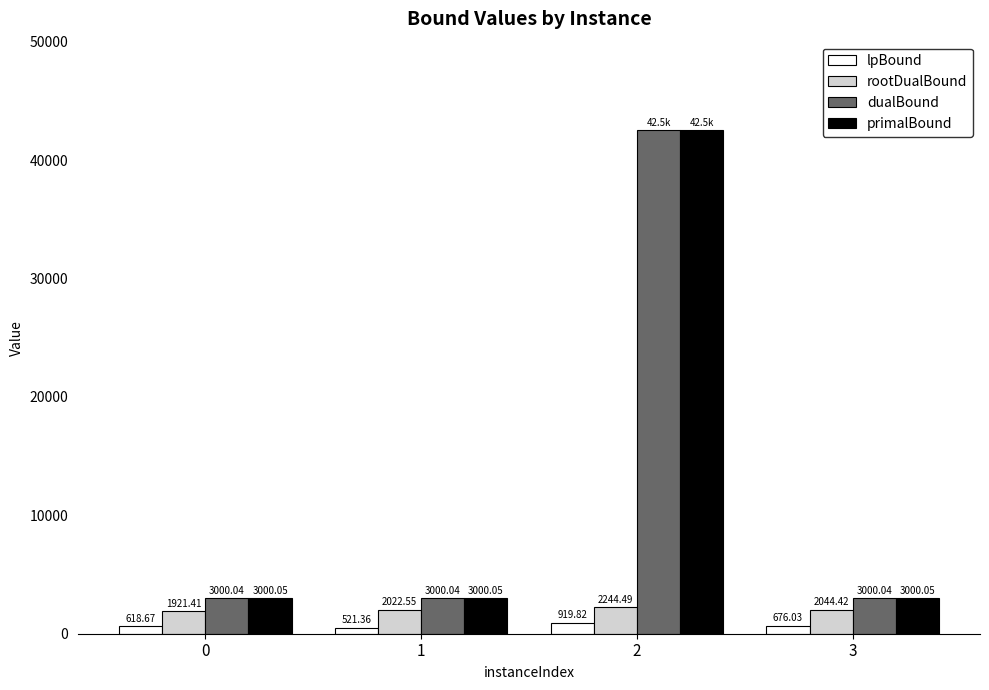

At which category does the chart reach its peak across all series?

2